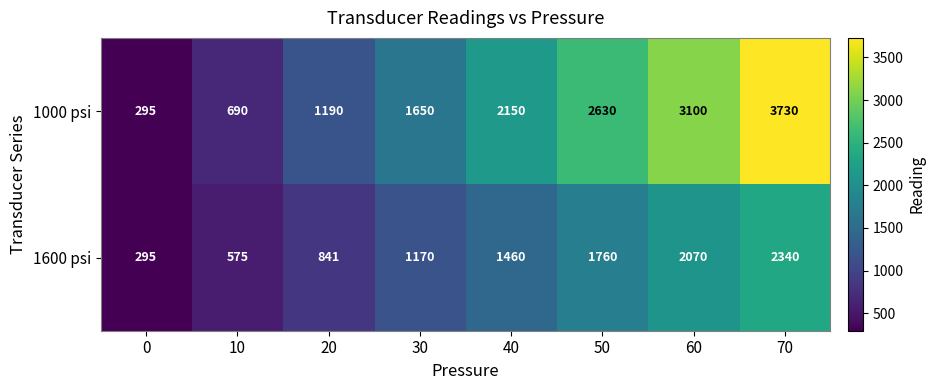

The 1000 psi series shows 1101 at 50. True or false?

False